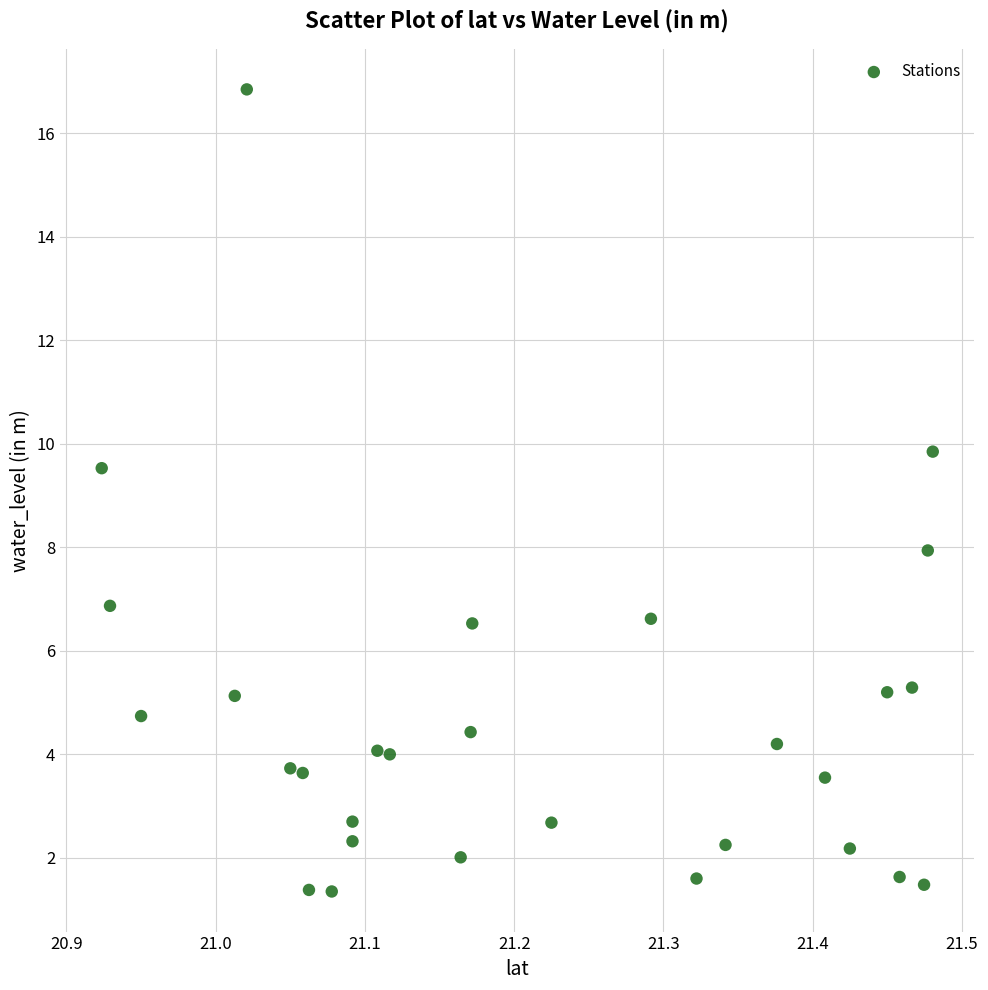

What is the range of Y values (max minus min)?

15.5